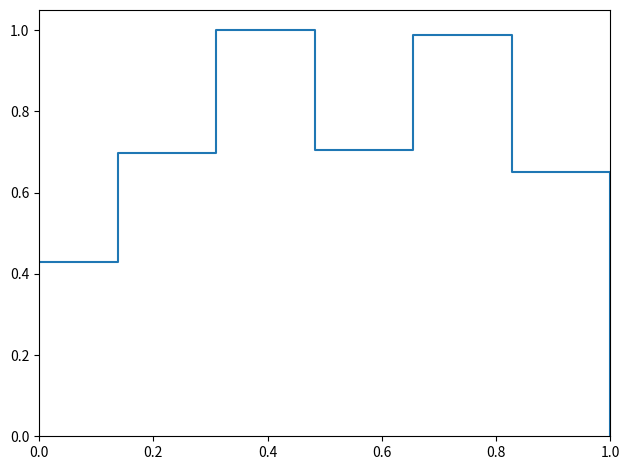

True or false: the data has more than 2 interior local peaks.

False